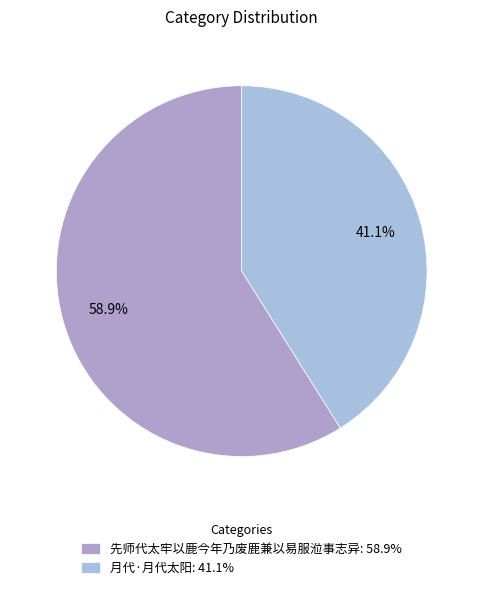

Rank the categories by value from lowest to highest.

月代·月代太阳, 先师代太牢以鹿今年乃废鹿兼以易服涖事志异